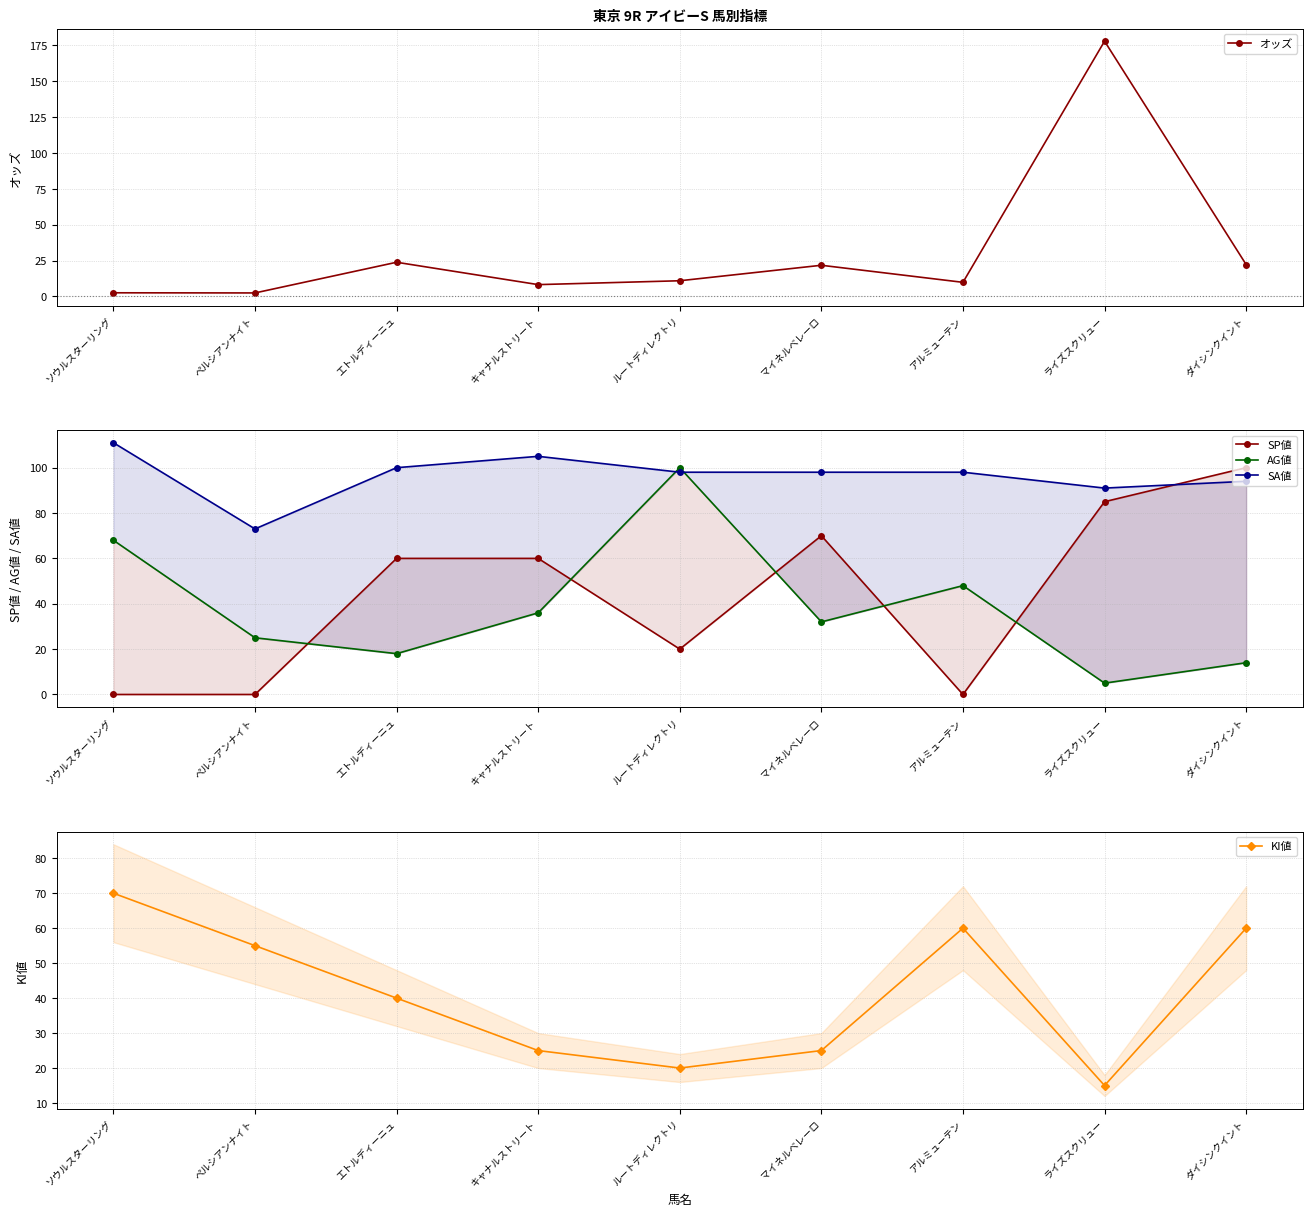

Does the chart display data point markers on the line(s)?

Yes